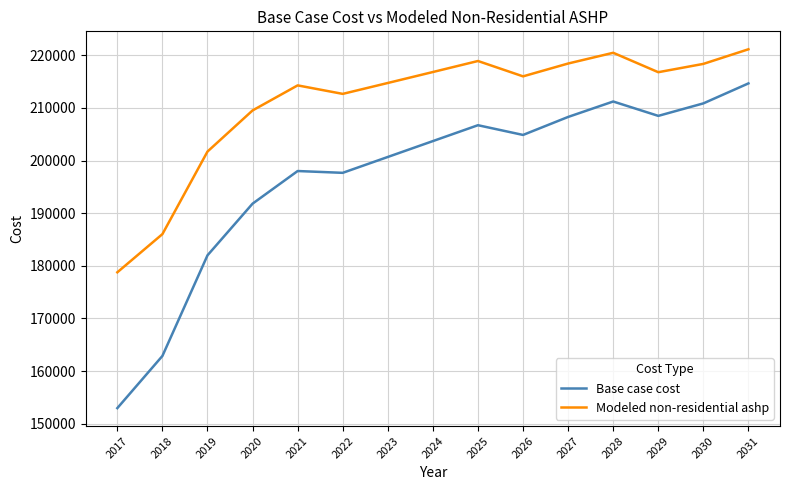

What is the minimum value for Base case cost?

152960.2